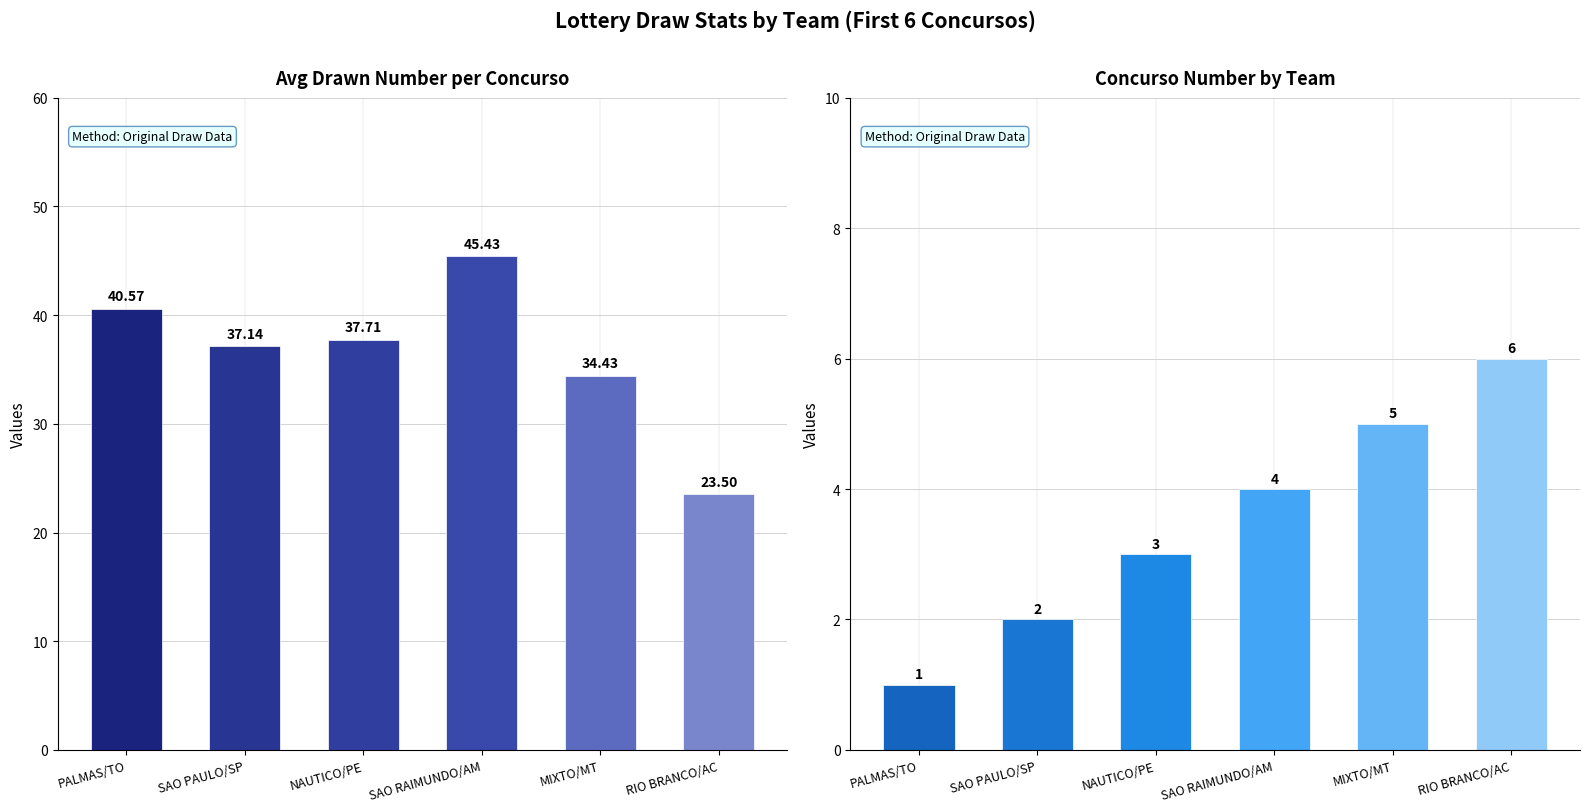

What is the label of the 6th bar from the right?

PALMAS/TO